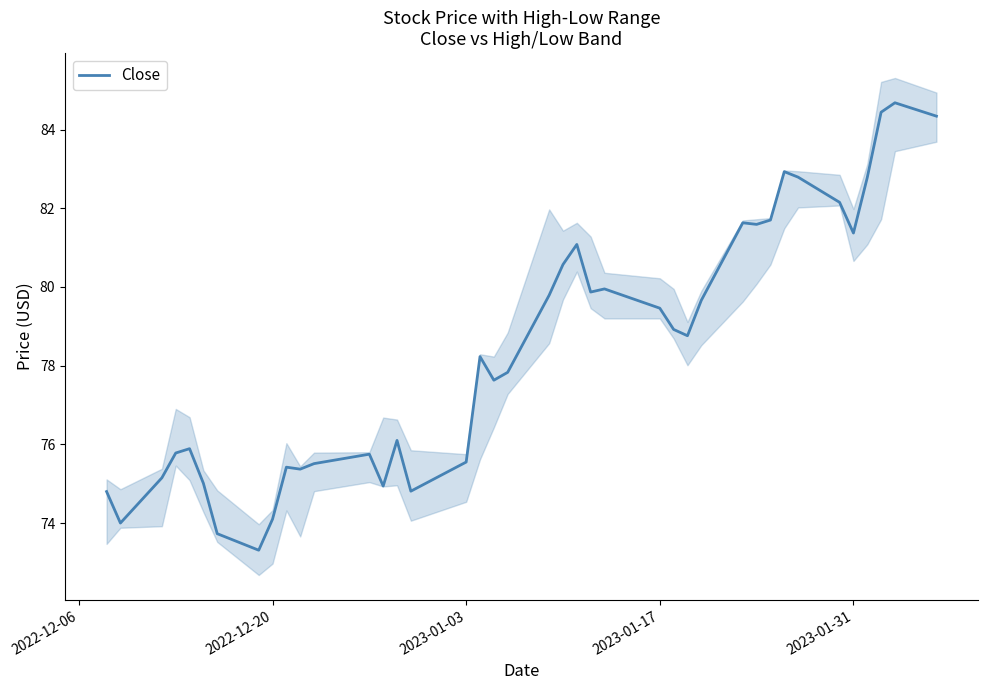

True or false: the data shows 134.6 at 9.

False